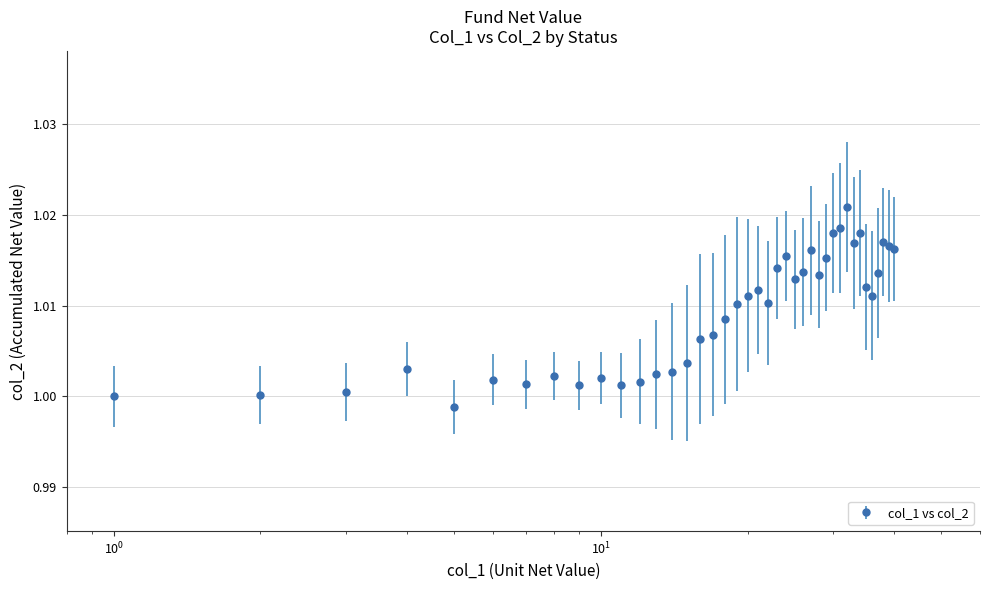

True or false: the data has more than 0 interior local peaks.

True